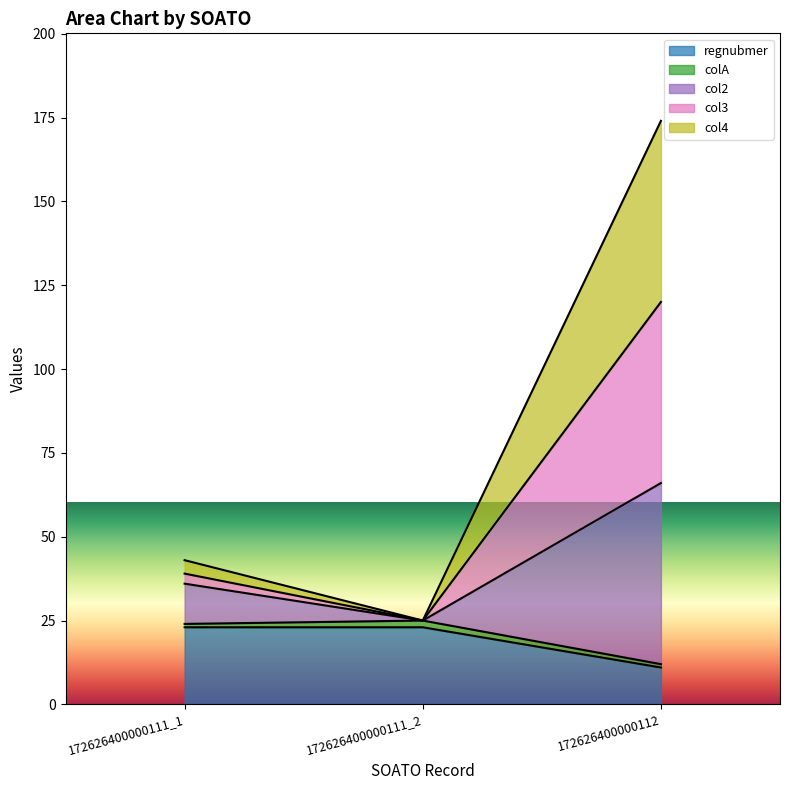

What is the difference between the highest and lowest values at 172626400000111_1?

20